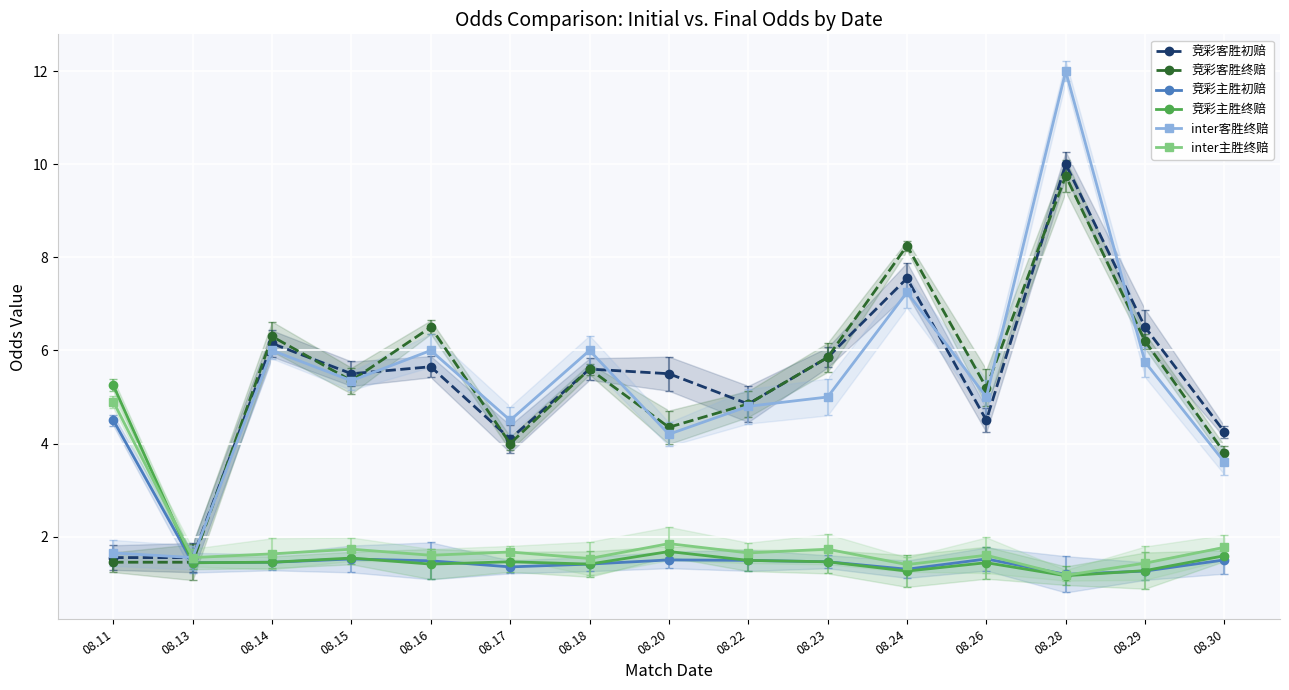

Reading left to right, list all the values displayed in this chart.

竞彩客胜初赔: 1.6	1.6	6.2	5.5	5.7	4.1	5.6	5.5	4.8	5.8	7.5	4.5	10.0	6.5	4.2
竞彩客胜终赔: 1.4	1.4	6.3	5.3	6.5	4.0	5.6	4.3	4.8	5.8	8.2	5.2	9.8	6.2	3.8
竞彩主胜初赔: 4.5	1.4	1.4	1.5	1.5	1.4	1.4	1.5	1.5	1.5	1.3	1.5	1.2	1.3	1.5
竞彩主胜终赔: 5.2	1.4	1.4	1.5	1.4	1.5	1.4	1.7	1.5	1.5	1.3	1.4	1.2	1.3	1.6
inter客胜终赔: 1.6	1.6	6.0	5.3	6.0	4.5	6.0	4.2	4.8	5.0	7.2	5.0	12.0	5.8	3.6
inter主胜终赔: 4.9	1.6	1.6	1.7	1.6	1.7	1.5	1.9	1.6	1.7	1.4	1.6	1.2	1.4	1.8